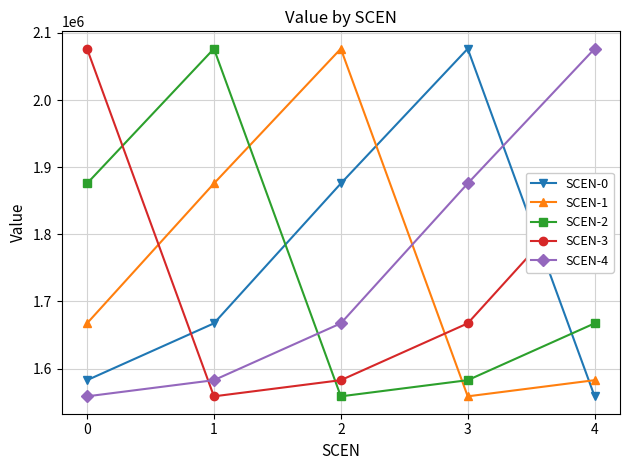

Does the chart have visible grid lines?

Yes